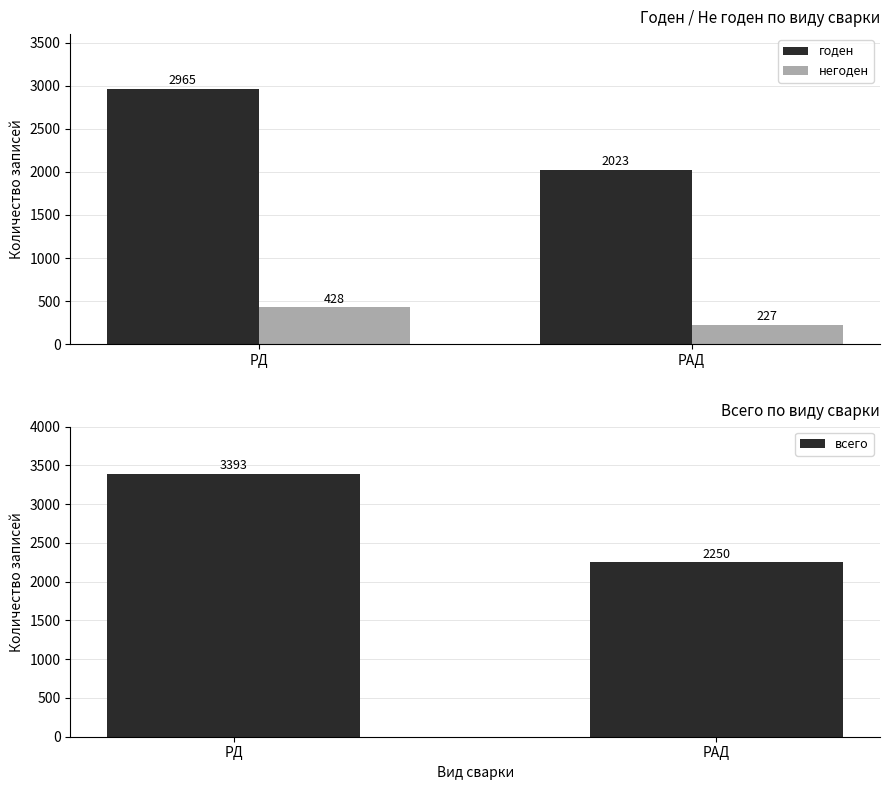

What is the sum of the годен values at РАД and РД?

4988